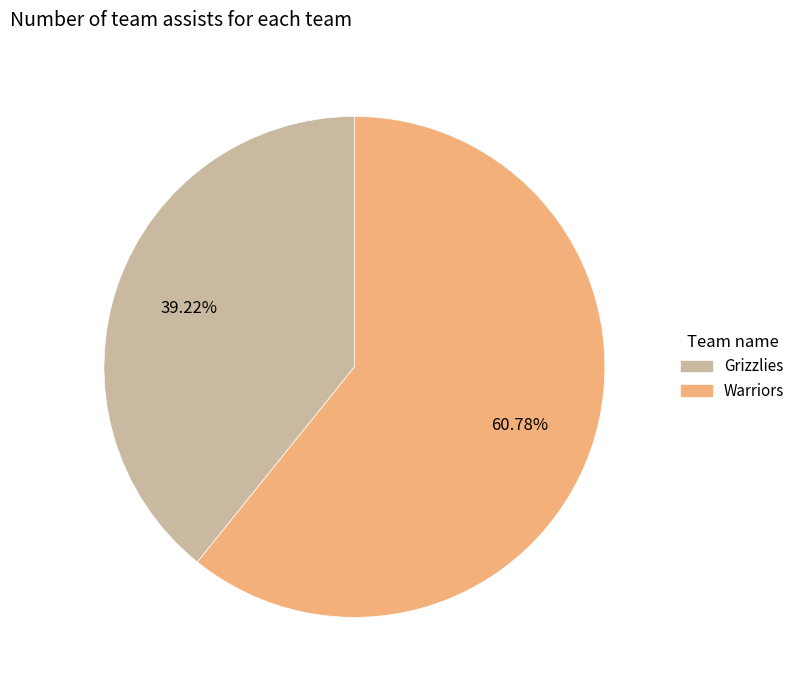

Between Warriors and Grizzlies, which is larger?

Warriors